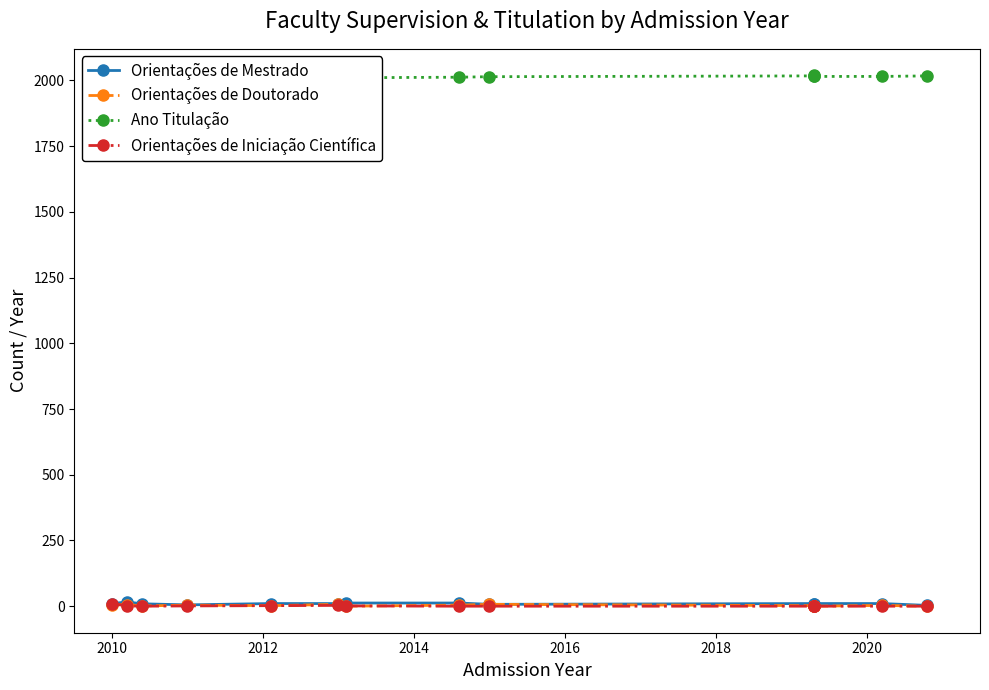

The value of Ano Titulação at 9 is 563. True or false?

False